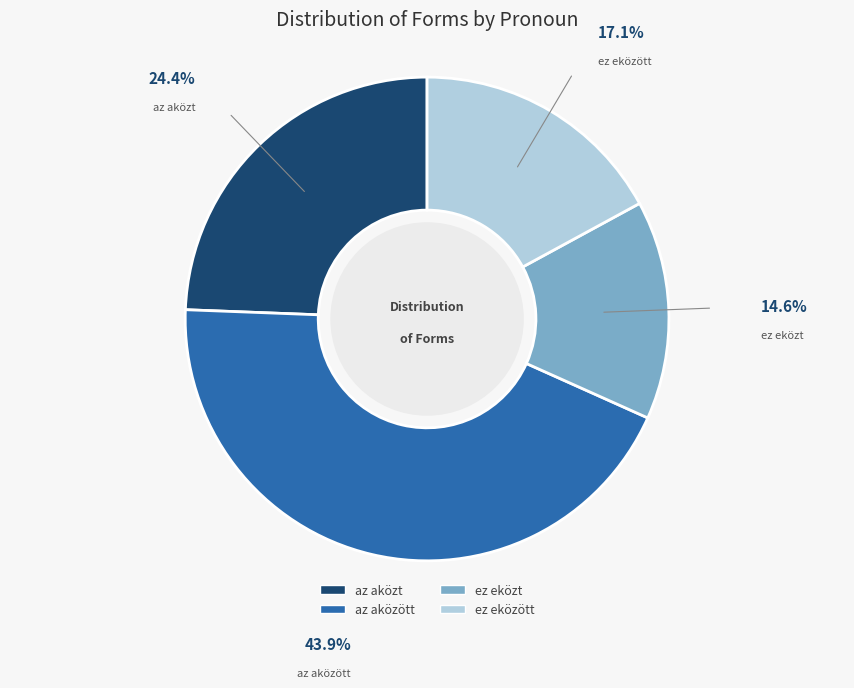

What is the smallest slice in the pie chart?

ez eközt